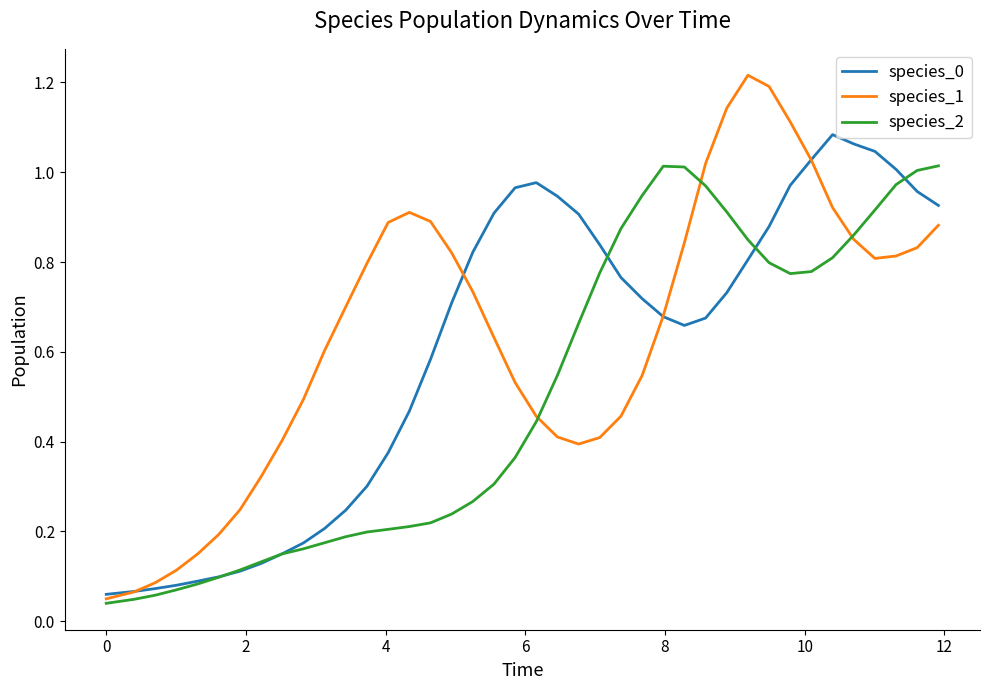

Which series has the widest spread of values?

species_1